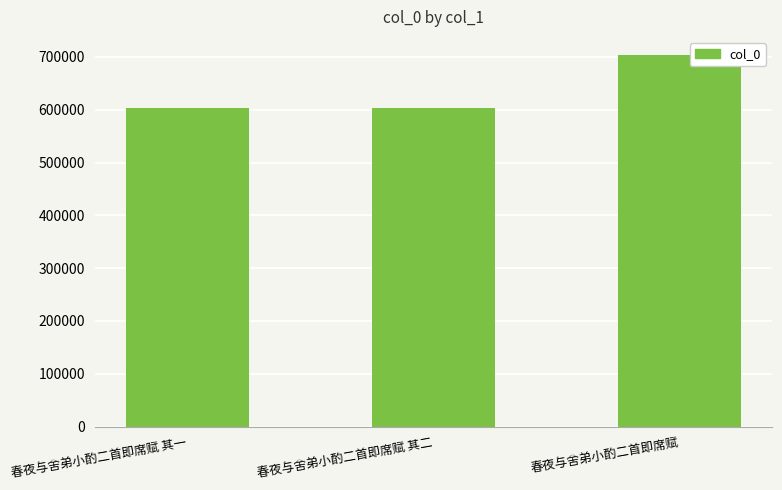

What is the value of the 1st bar from the left?

603961